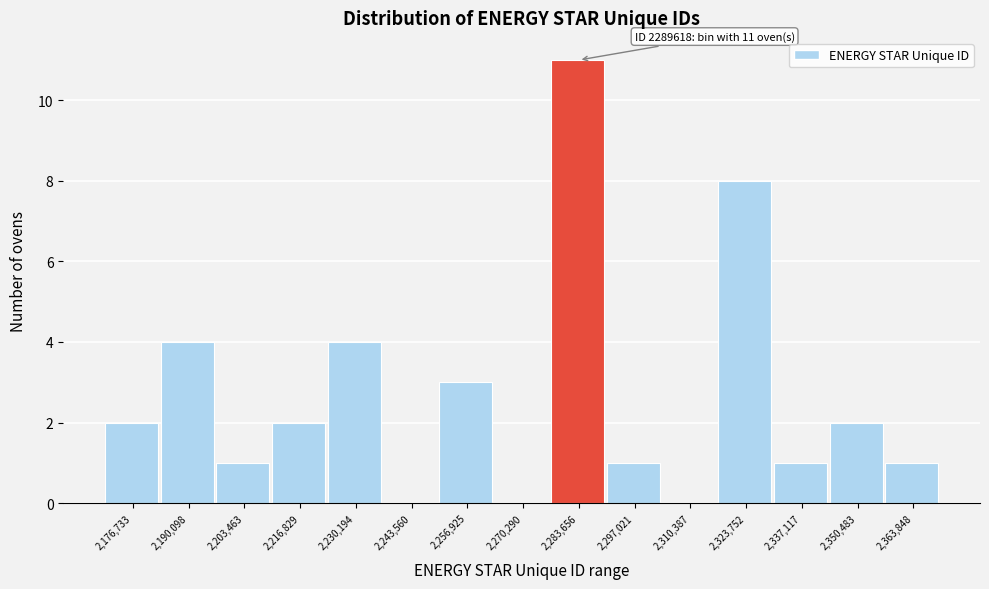

Reading left to right, what are all the values shown in this chart?

2,176,733=2	2,190,098=4	2,203,463=1	2,216,829=2	2,230,194=4	2,243,560=0	2,256,925=3	2,270,290=0	2,283,656=11	2,297,021=1	2,310,387=0	2,323,752=8	2,337,117=1	2,350,483=2	2,363,848=1